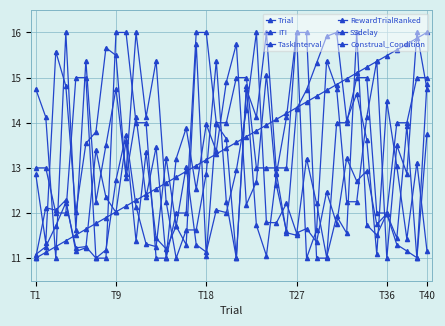

Is this an area chart (filled region under the line)?

No